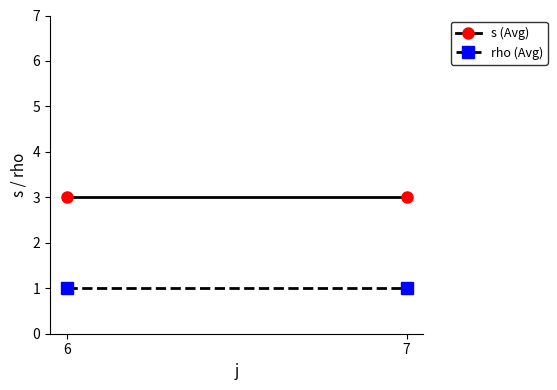

At which label does rho (Avg) reach its peak?

6